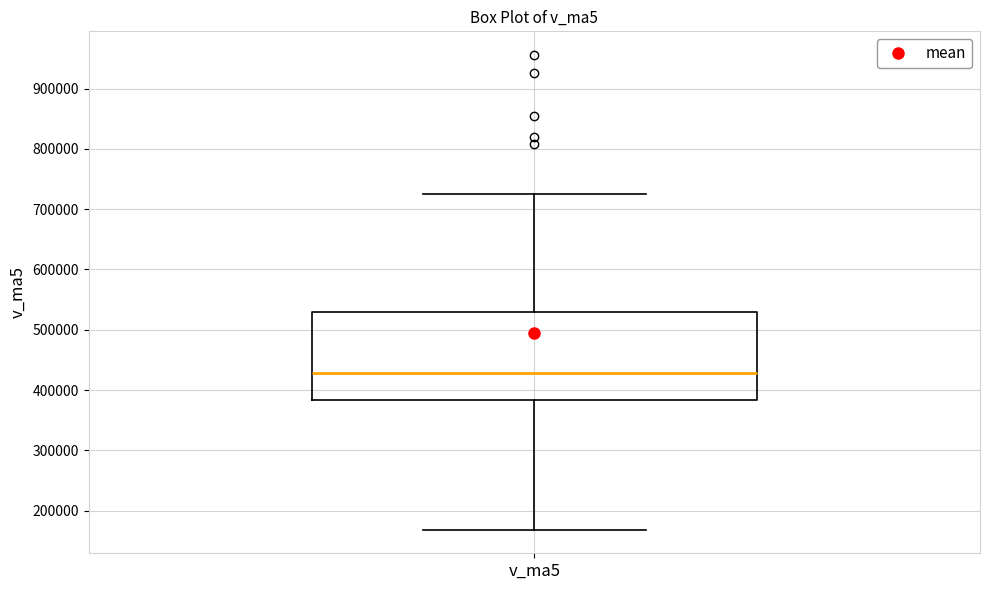

Read this box plot against the y-axis: the position of the median line, the range covered by the box, and the ends of both whiskers. The values are not printed on the chart, so give them approximately, as read against the axis.

median 430000, box 380000 to 530000, whiskers 170000 to 720000